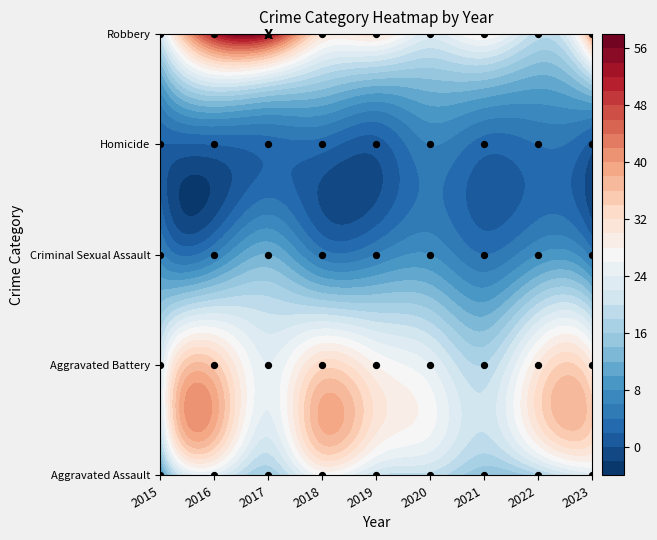

What is the total value across all series at 2016?

117